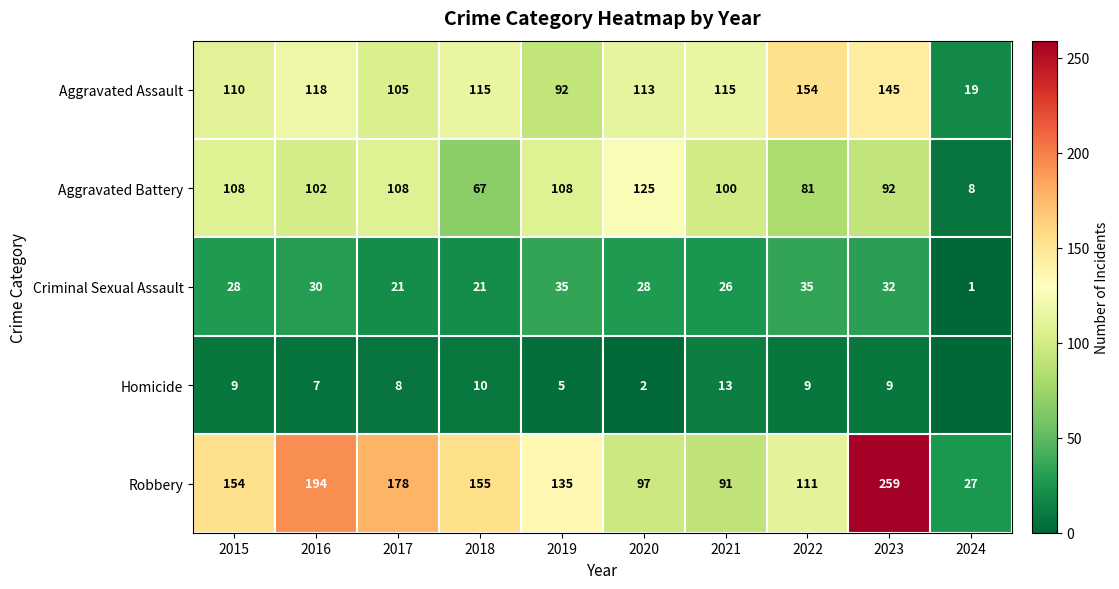

What is the maximum value for Criminal Sexual Assault?

35